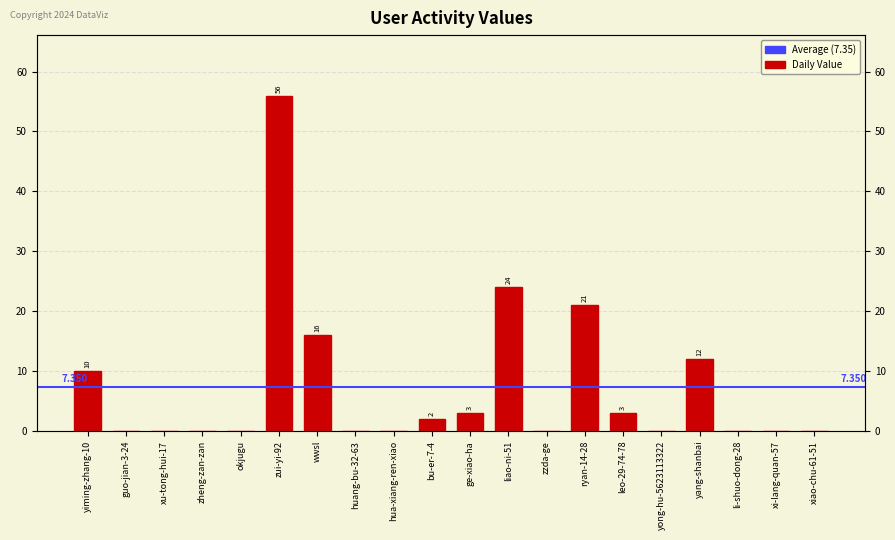

Is it true that the value at liao-ni-51 is 24?

True